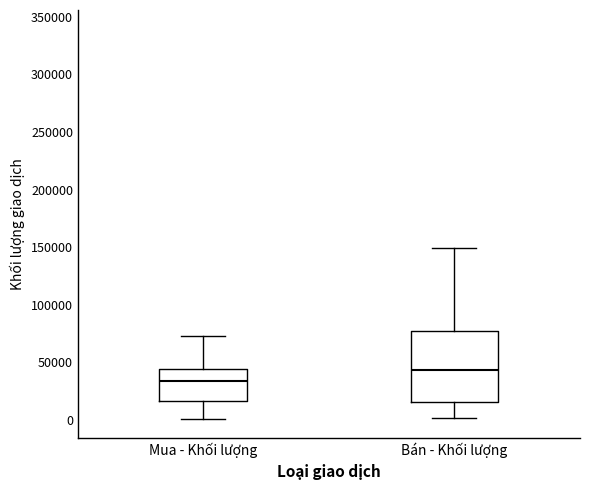

Where is the upper edge of the box for Bán - Khối lượng on the y-axis? The values are not printed on the chart, so give them approximately, as read against the axis.

75000